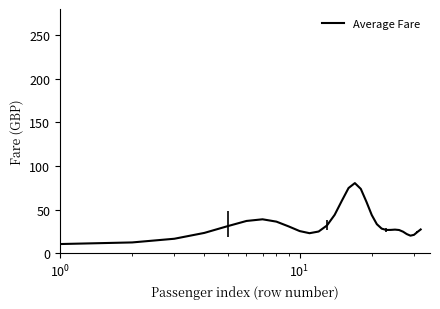

Does the chart display data point markers on the line(s)?

No